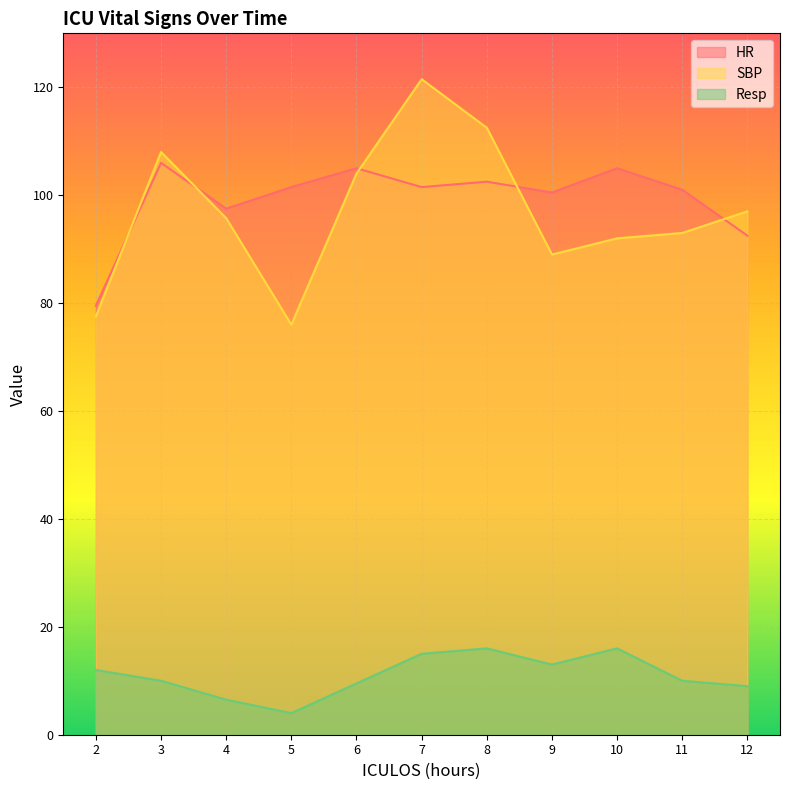

True or false: HR and Resp intersect in this chart.

False